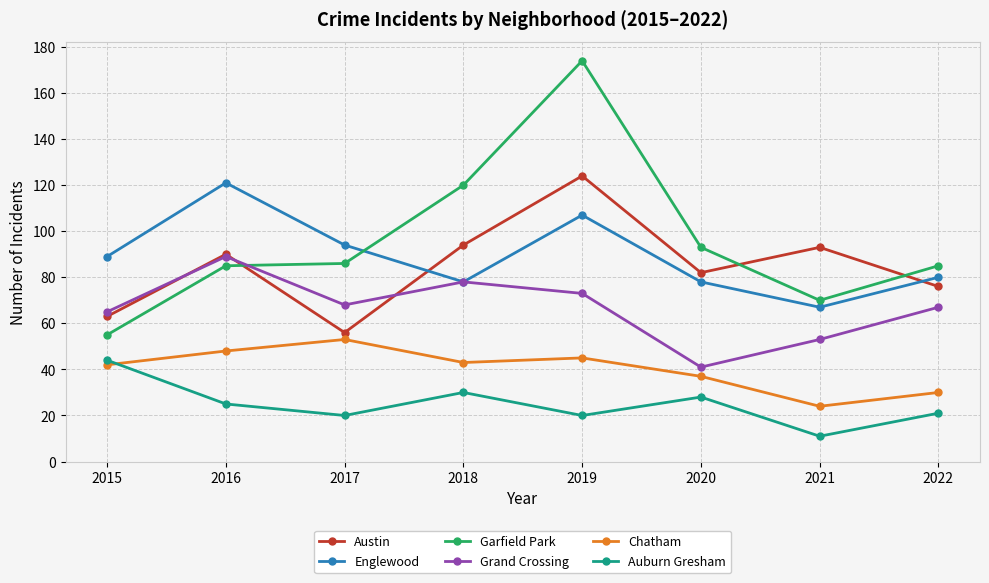

At how many categories does at least one series exceed 129?

1